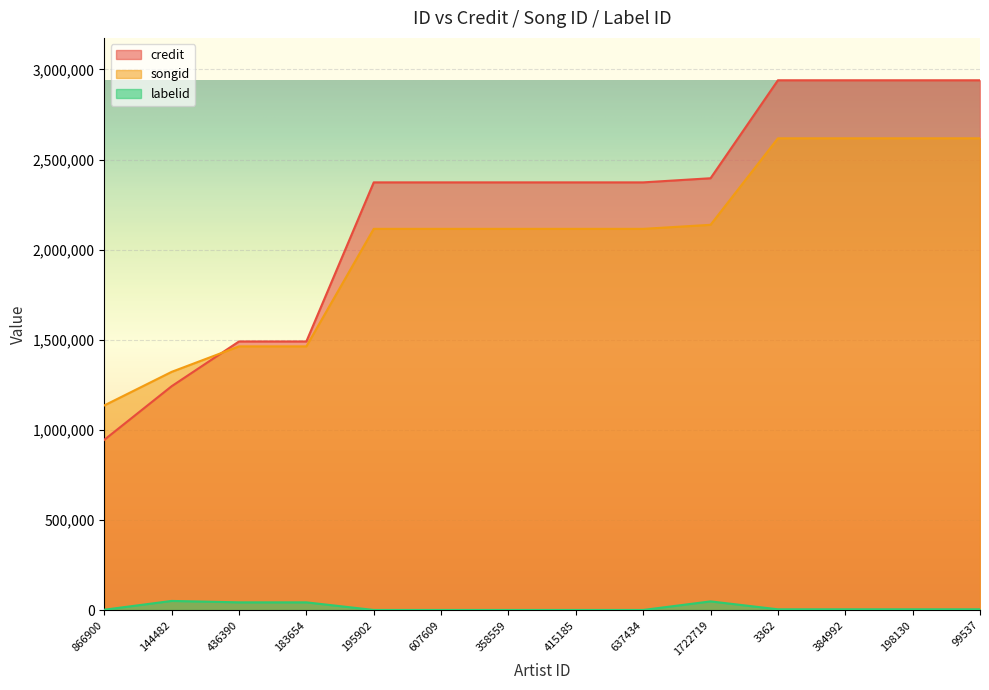

What is the highest value of the credit series?

2940091